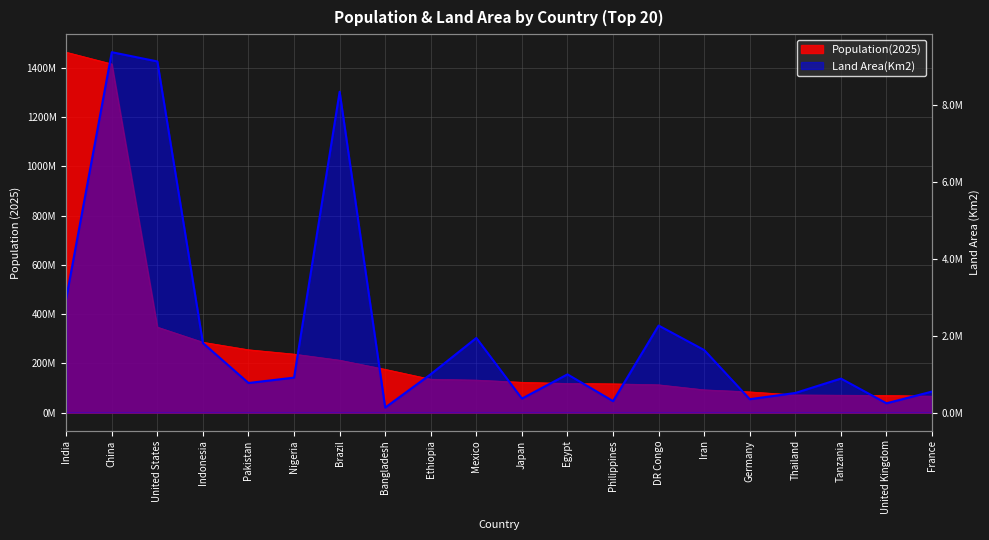

Where is Population(2025) nearest to the value 765258164?

United States